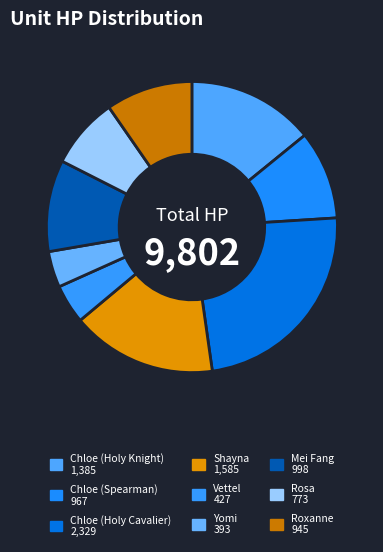

Is it true that Chloe (Spearman) is 24% of the pie?

False